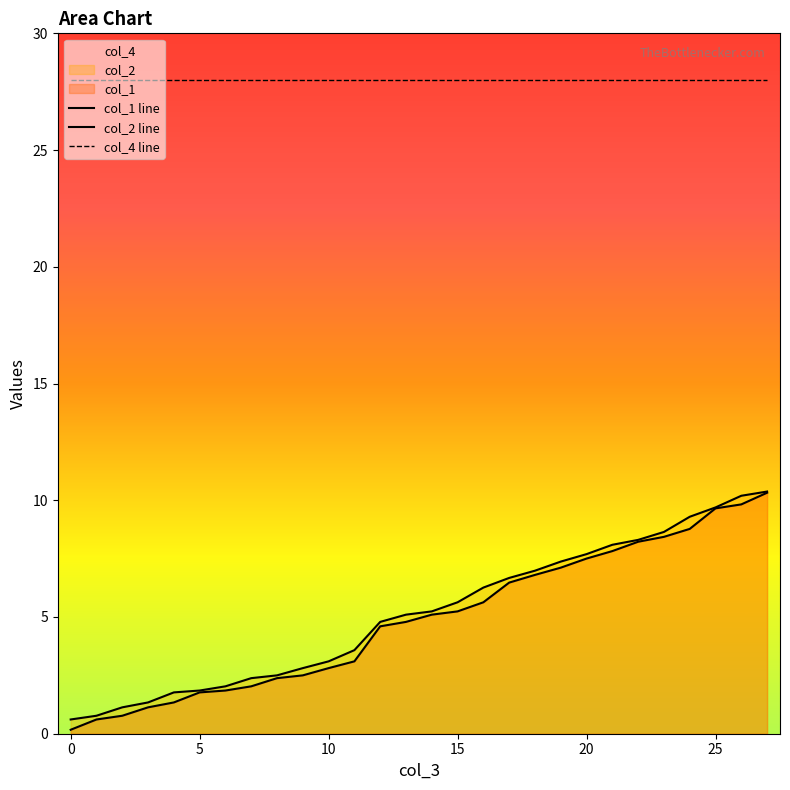

Which category has the highest value in the col_1 line series?

27